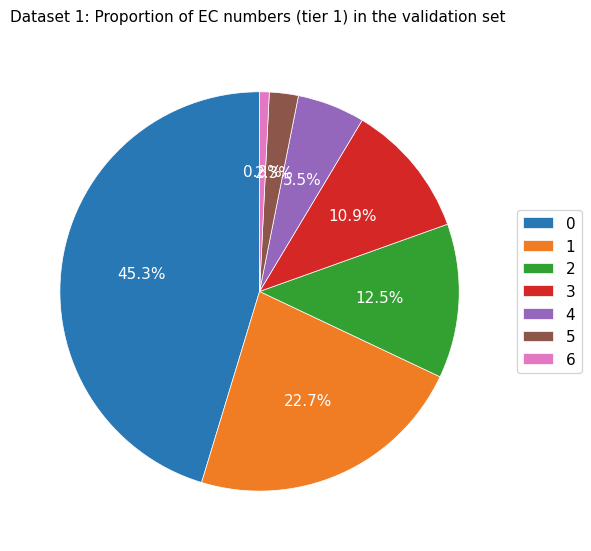

Between 5 and 2, which is larger?

2